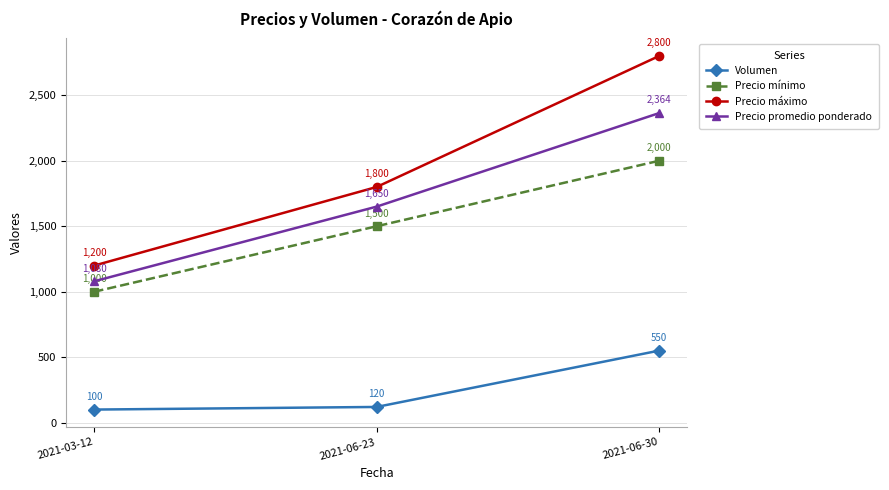

What is the value of the Precio máximo point at the 1st from the left?

1200